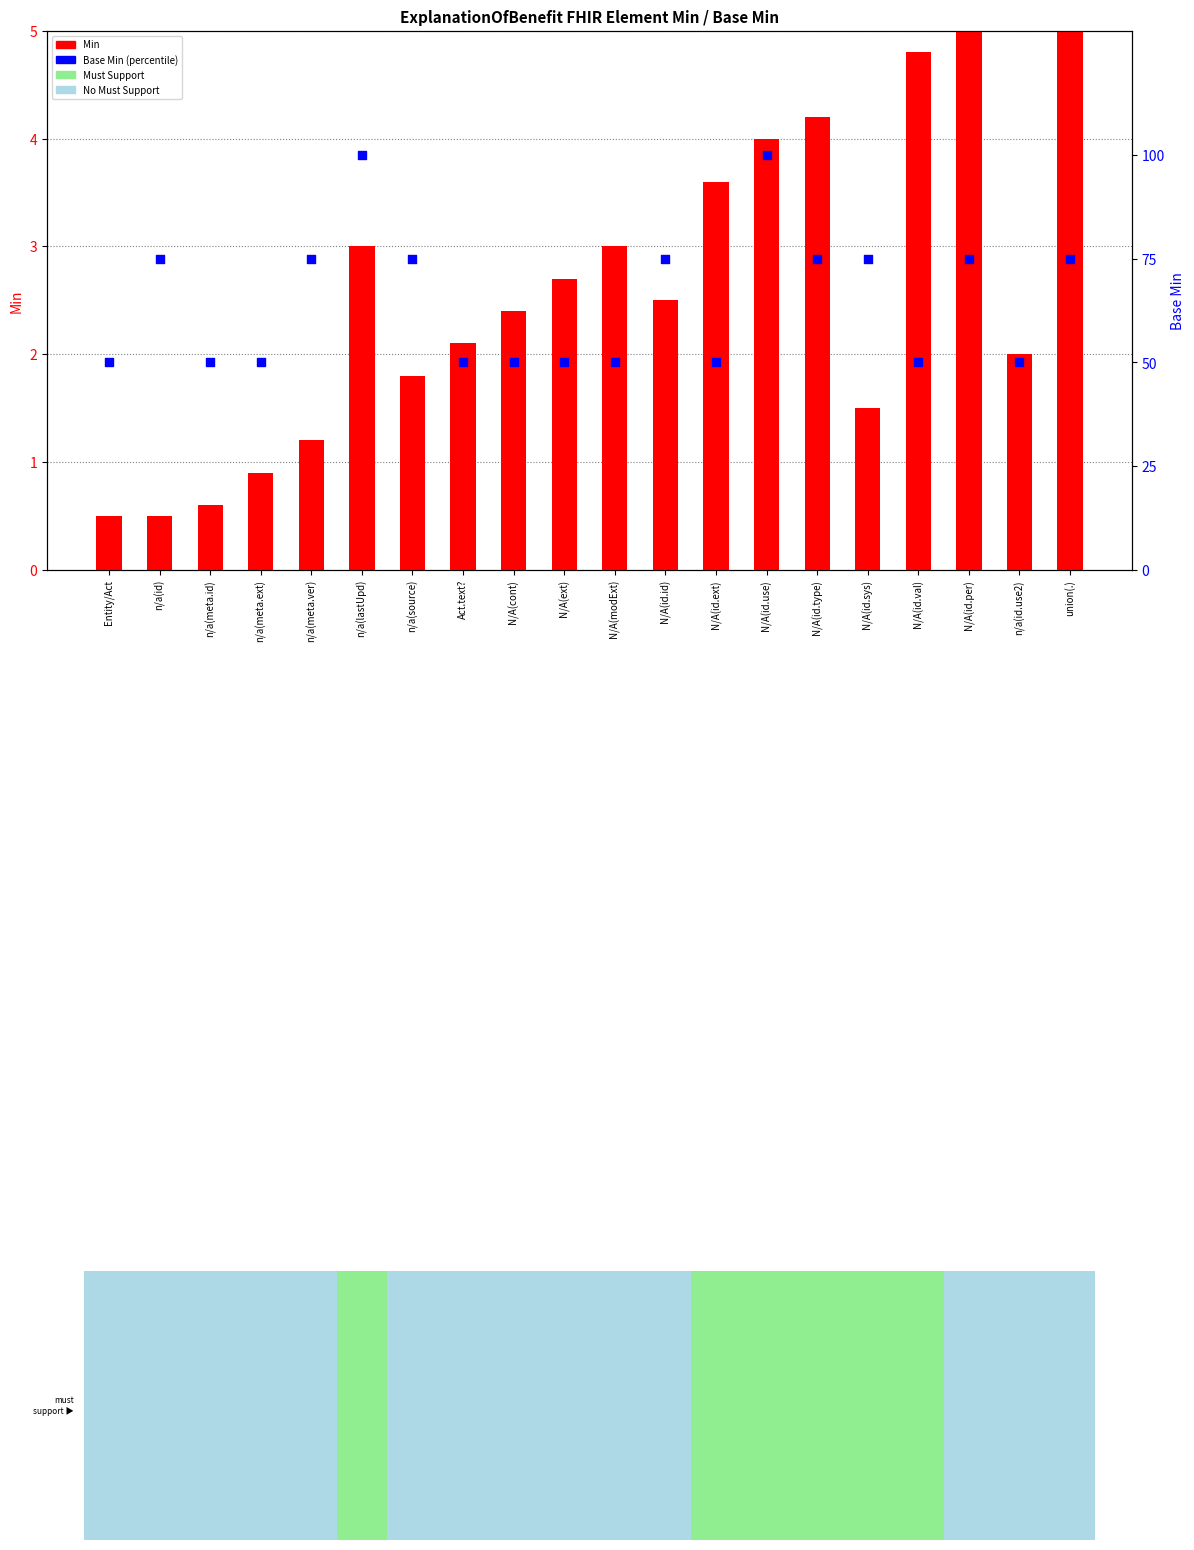

Which series has the widest spread of Y values?

Base Min (percentile)